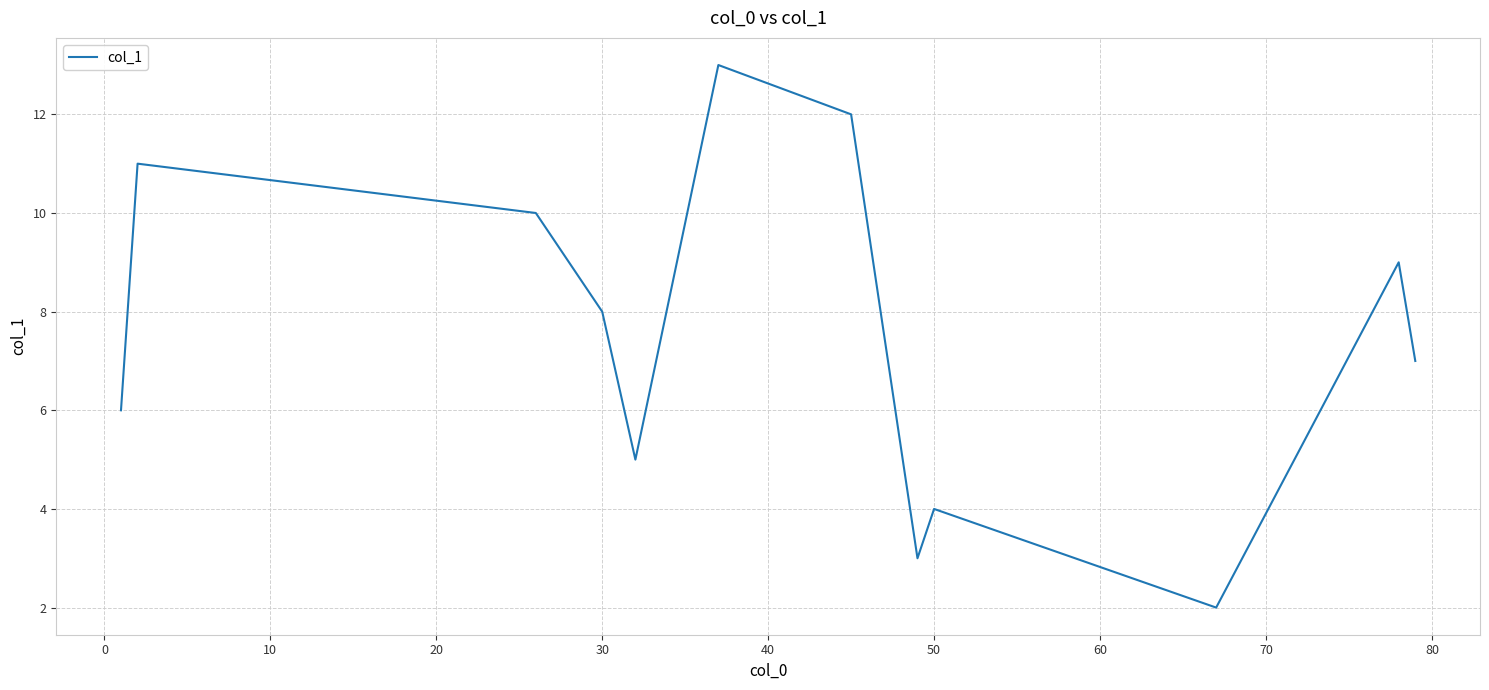

What is the average value?

7.5